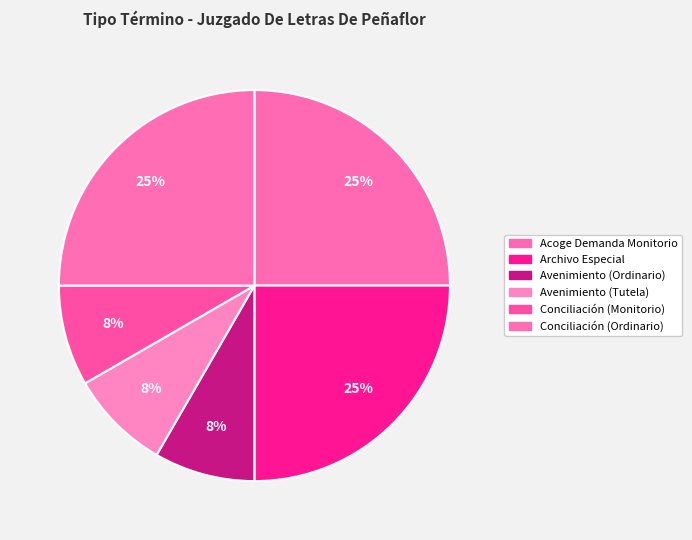

How many segments does this pie chart have?

6